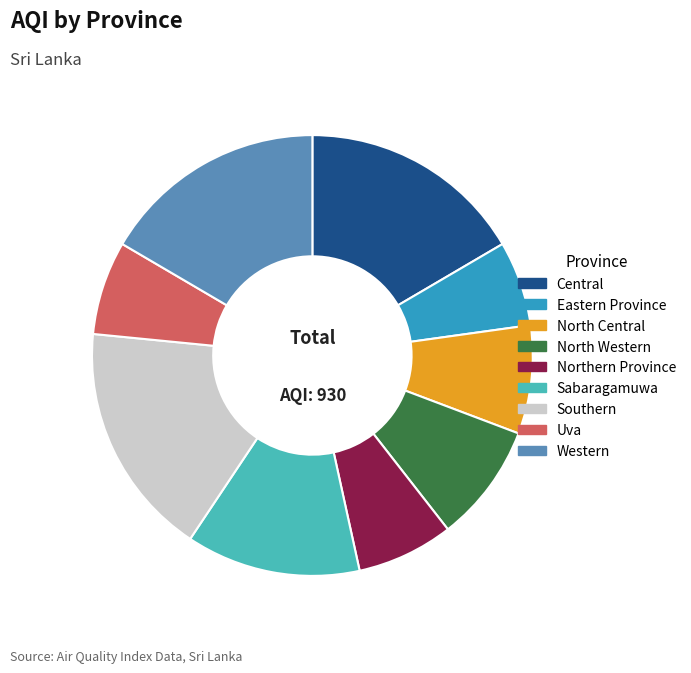

Approximately how many times larger is the value at North Central compared to Southern?

0.5